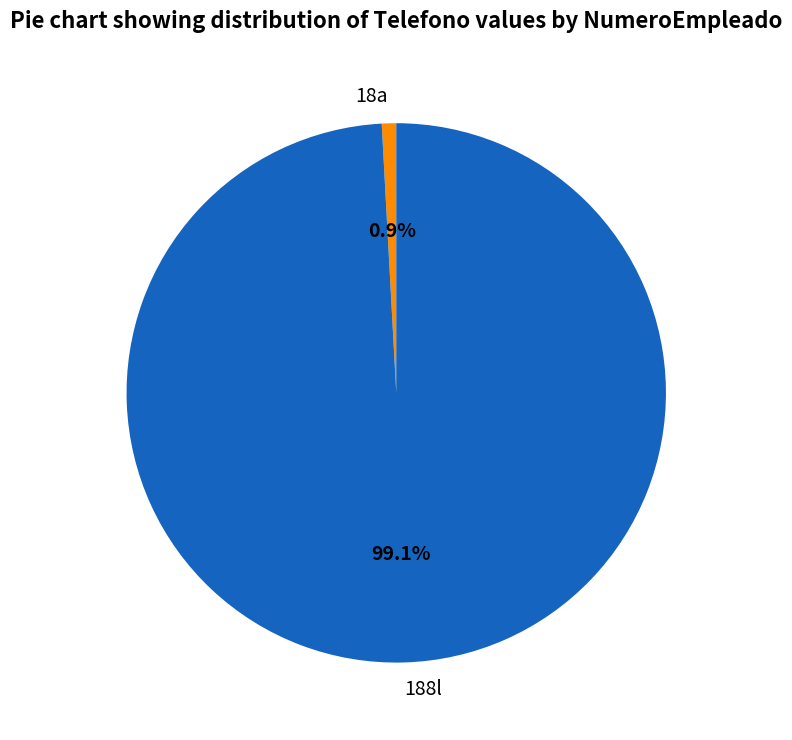

How many segments does this pie chart have?

2